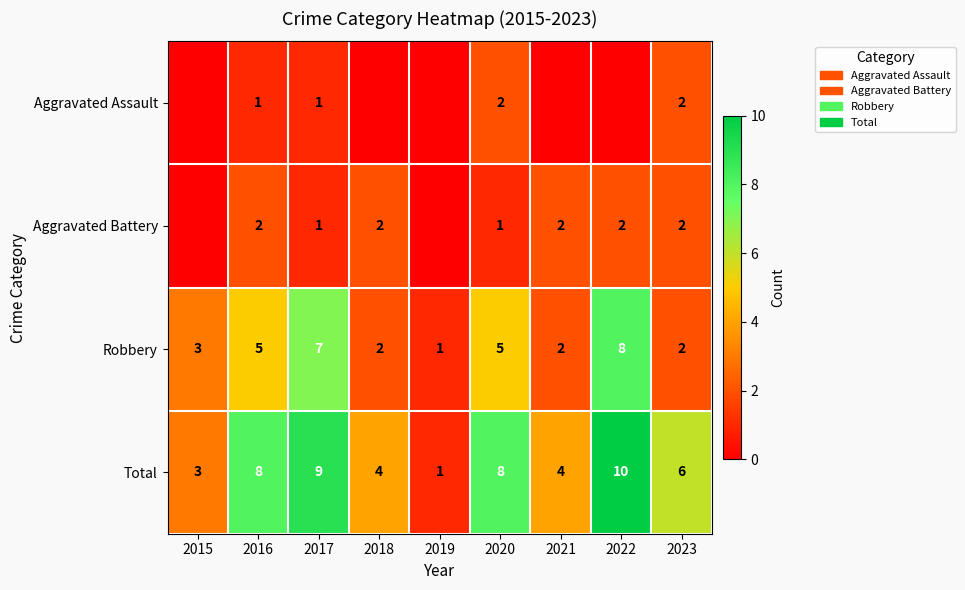

The Total series shows 6 at 2018. True or false?

False